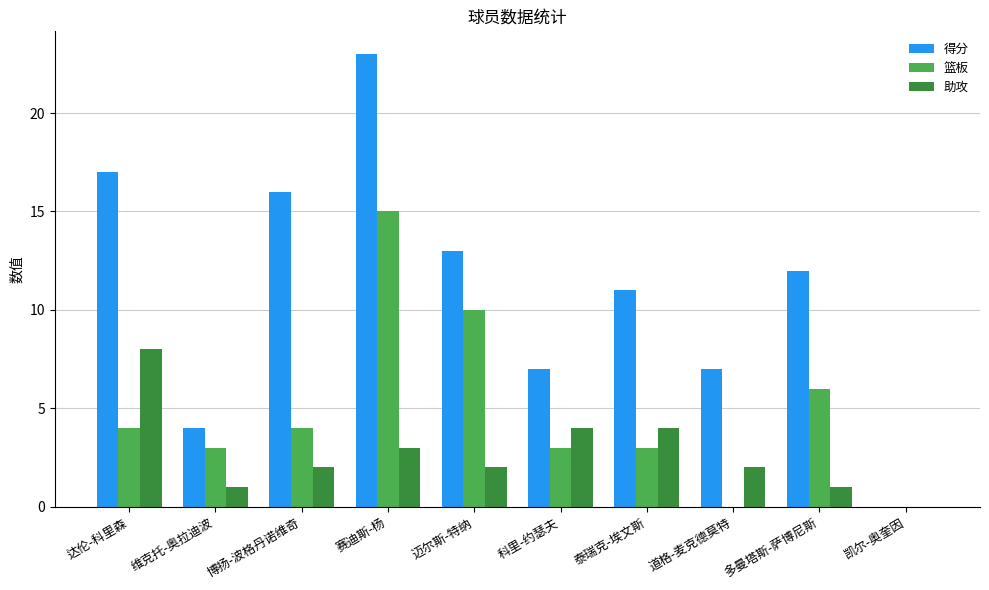

How many groups of bars are there?

10